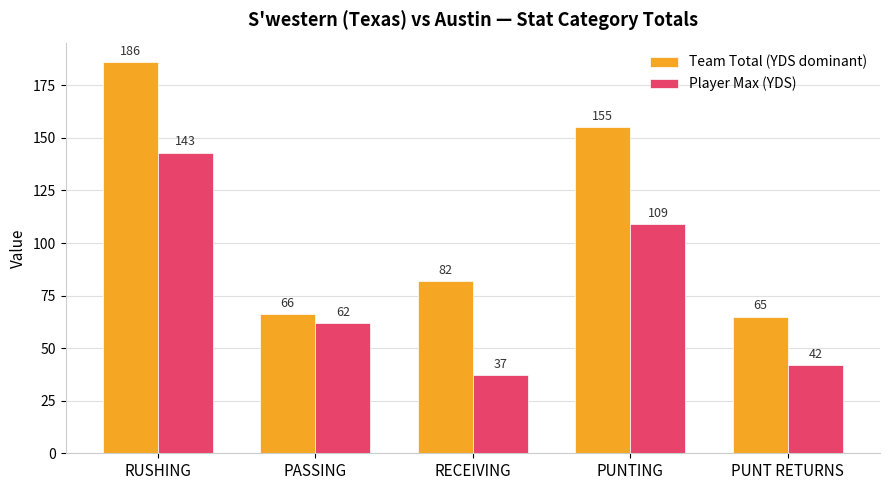

How many bars are there in total?

10